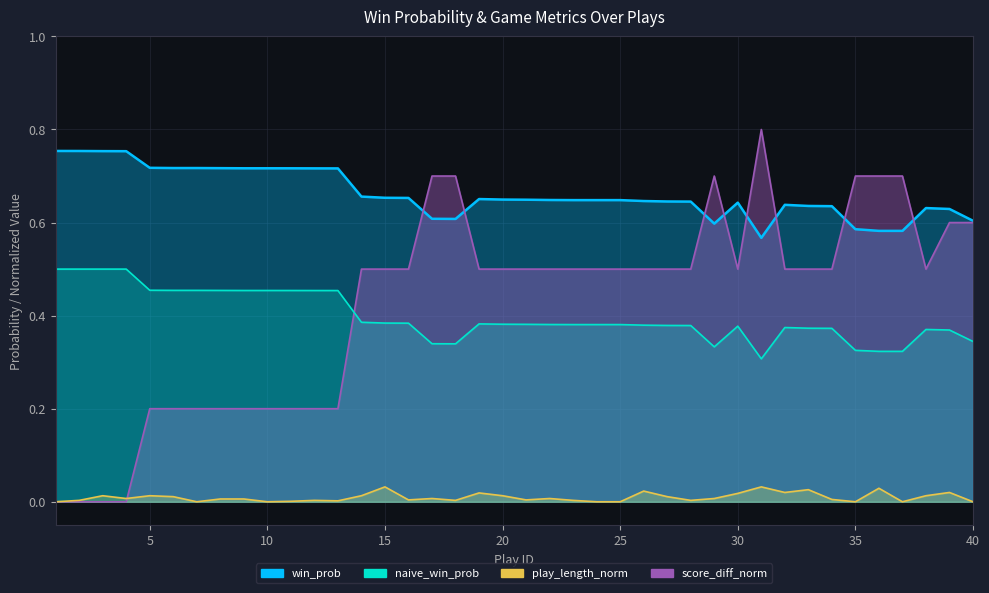

The value of naive_win_prob at 11 is 0.6. True or false?

False